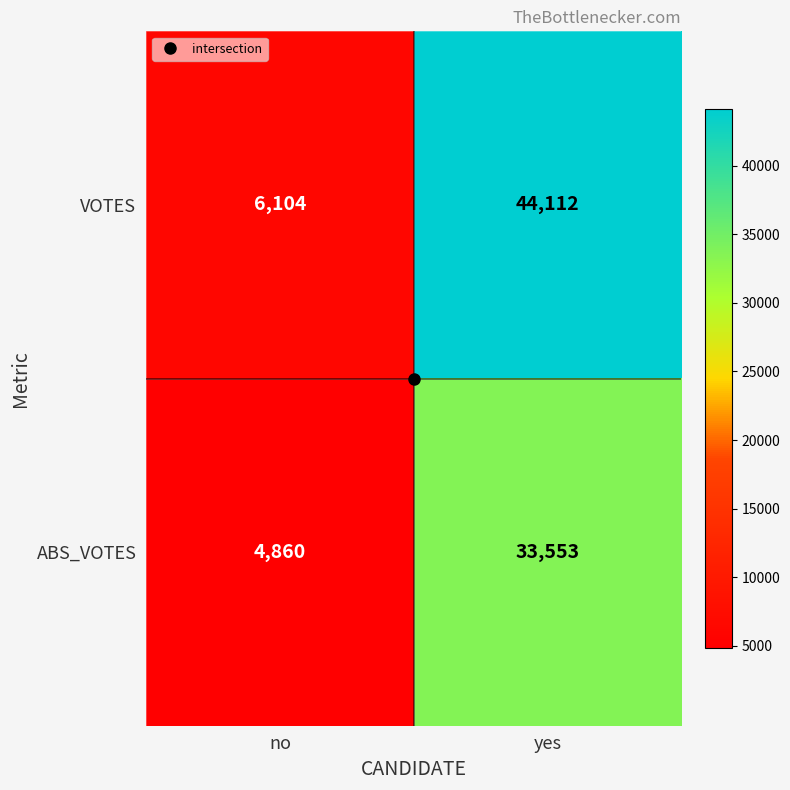

Which series has the largest total across all categories?

VOTES